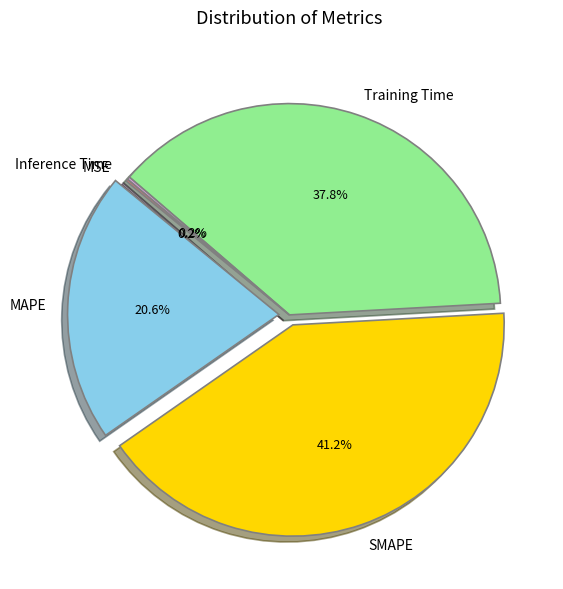

Is there any slice that represents more than half of the pie?

No